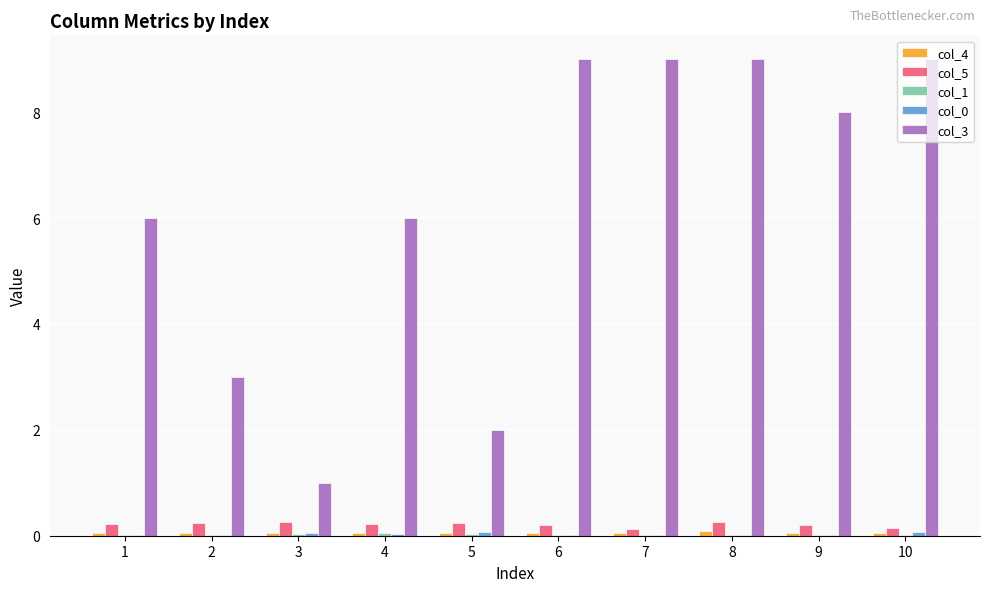

How many series are shown in this chart?

5